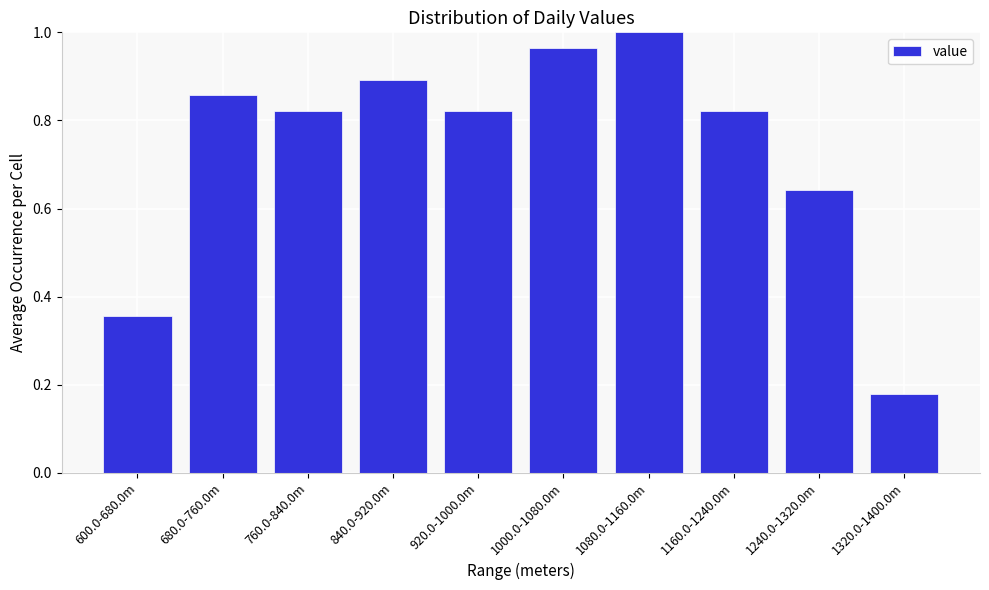

What is the average value?

0.7